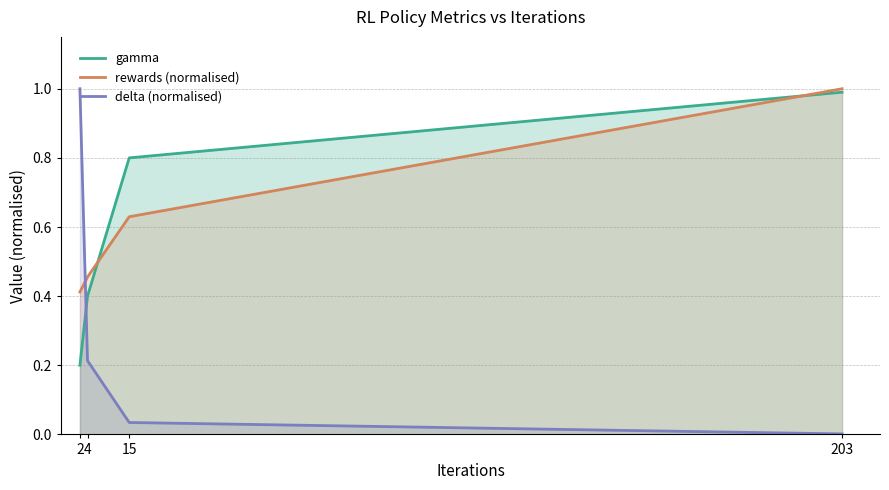

Which series has the largest range (max minus min)?

delta (normalised)